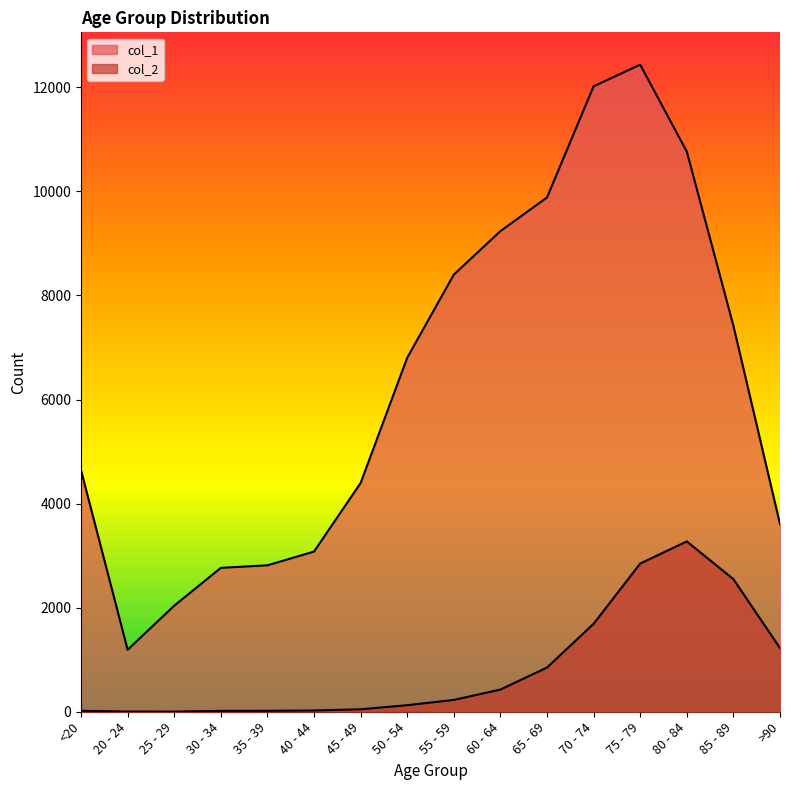

Reading left to right, transcribe all the data shown in this chart.

col_1: 4641	1191	2038	2765	2814	3078	4396	6803	8400	9236	9883	12018	12434	10764	7417	3604
col_2: 18	4	3	17	18	24	47	126	227	426	850	1690	2848	3273	2548	1224